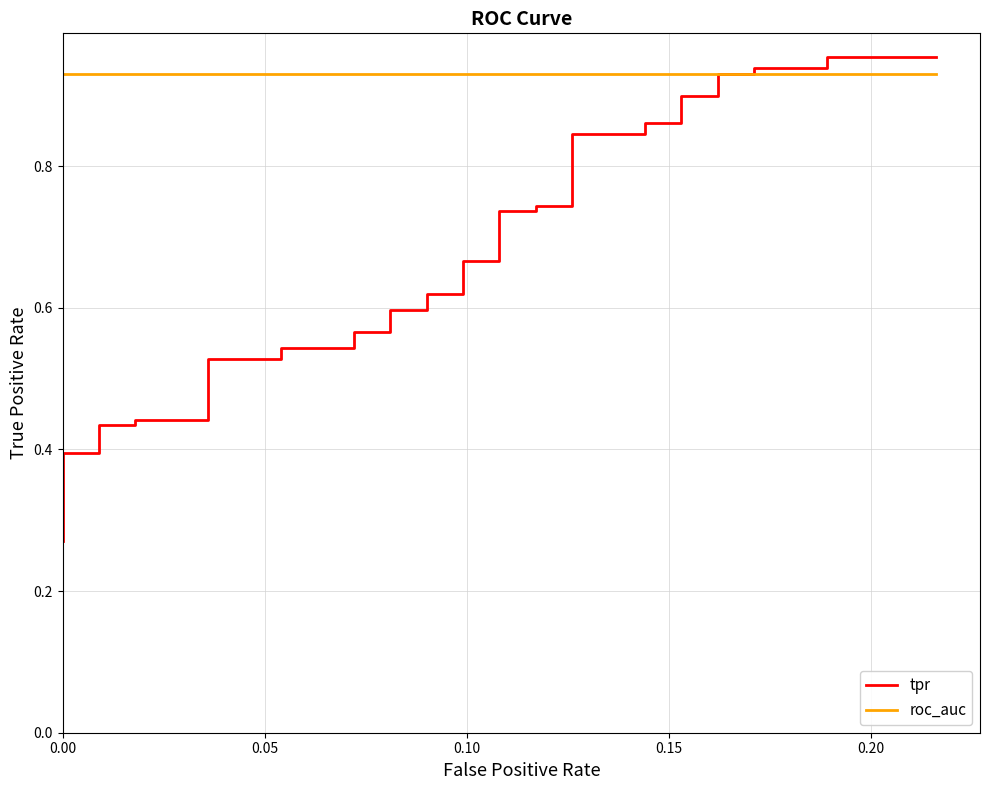

Is this an area chart (filled region under the line)?

No